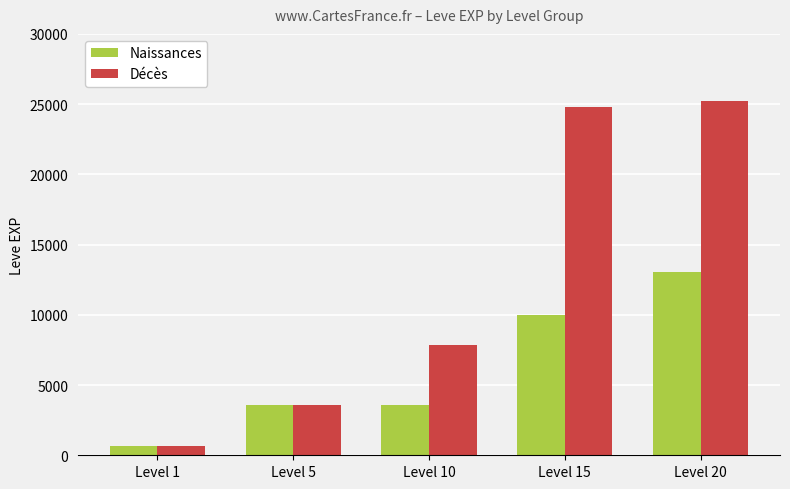

At how many categories does at least one series exceed 8496?

2